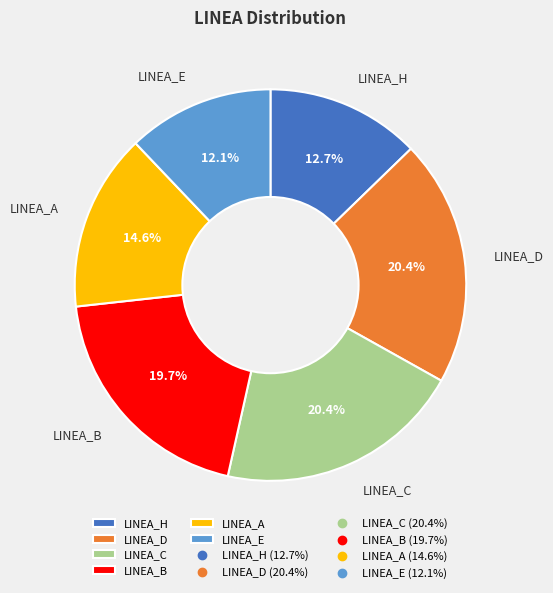

What percentage is the LINEA_D slice, to the nearest percent?

20%